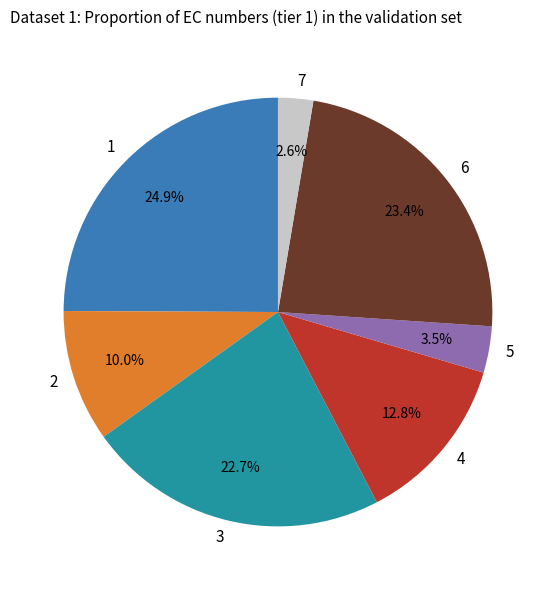

Count the number of slices in the pie.

7